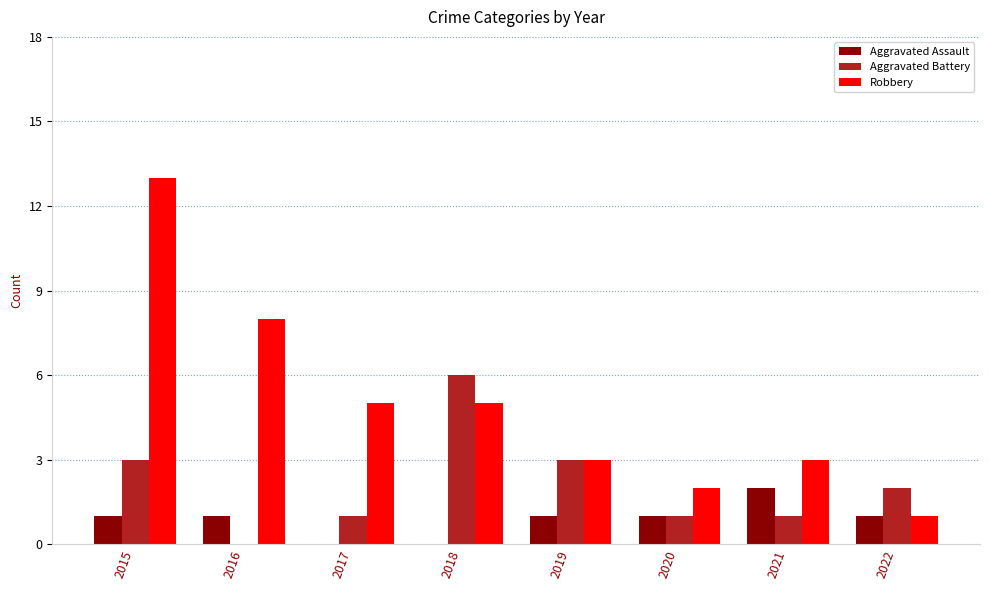

What is the total value across all series at 2019?

7